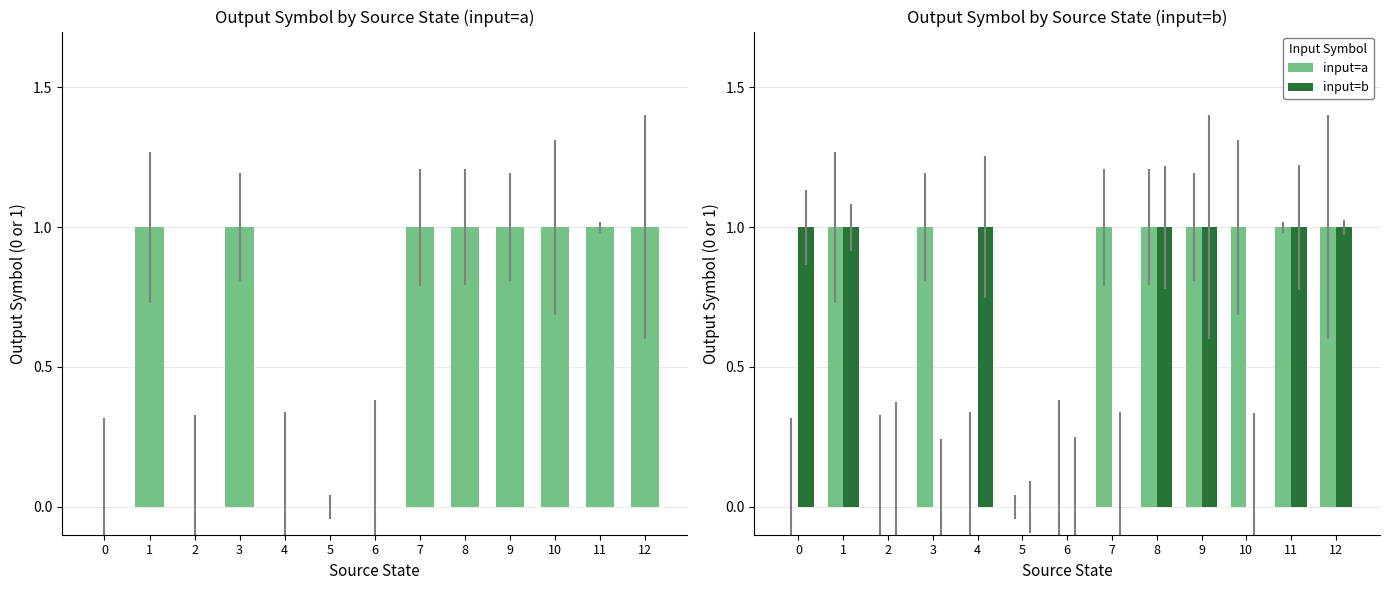

The input=b series shows 1 at 11. True or false?

True